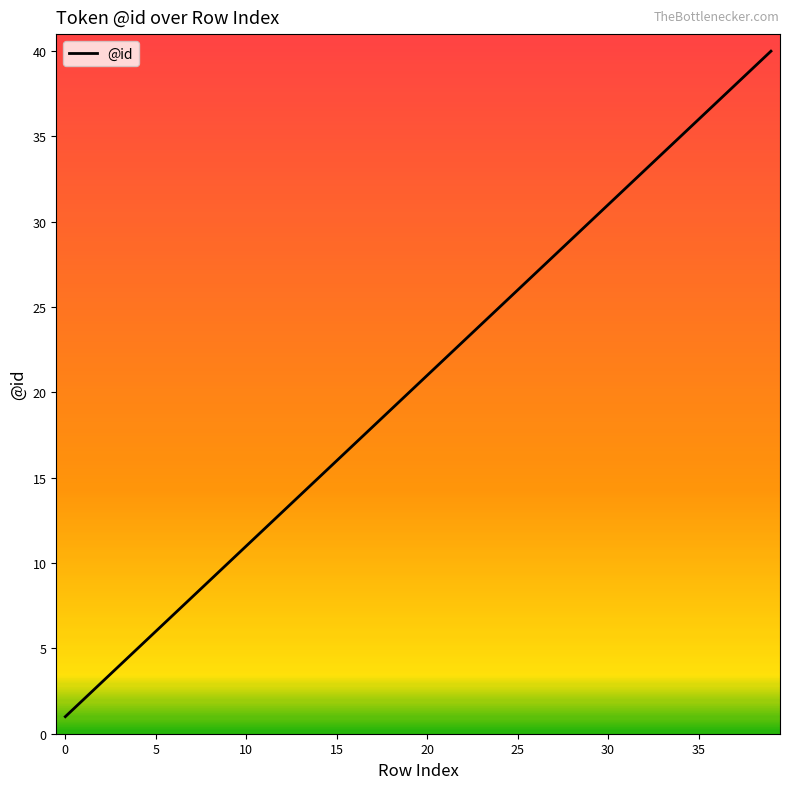

What is the maximum value shown in the chart?

40